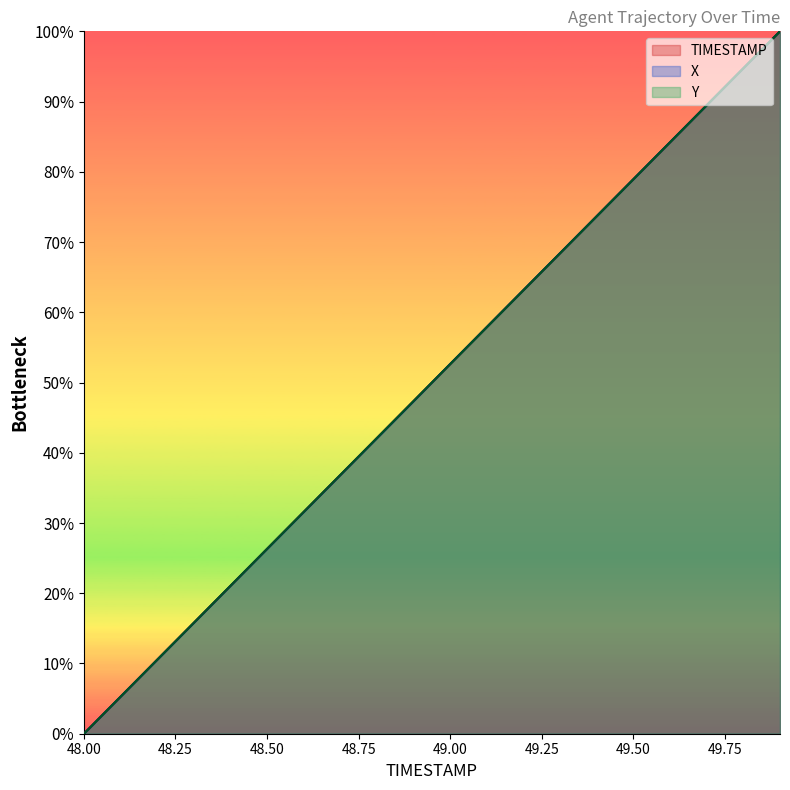

How many times do TIMESTAMP and Y cross each other?

17